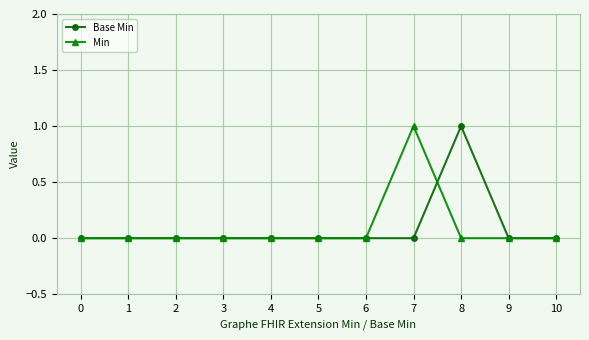

True or false: Min has a value of 0 at 5.

True